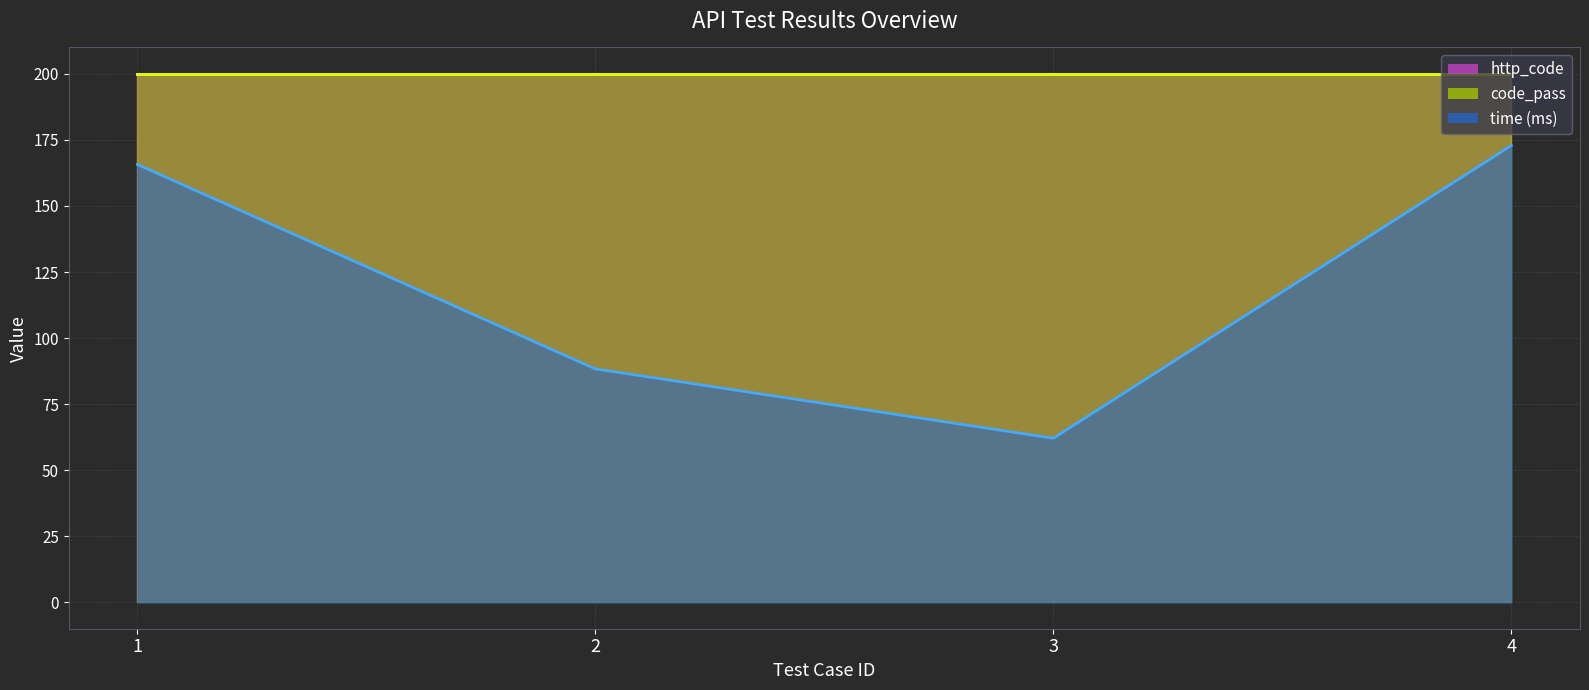

Rank the series at 1 from highest to lowest value.

http_code, code_pass, time